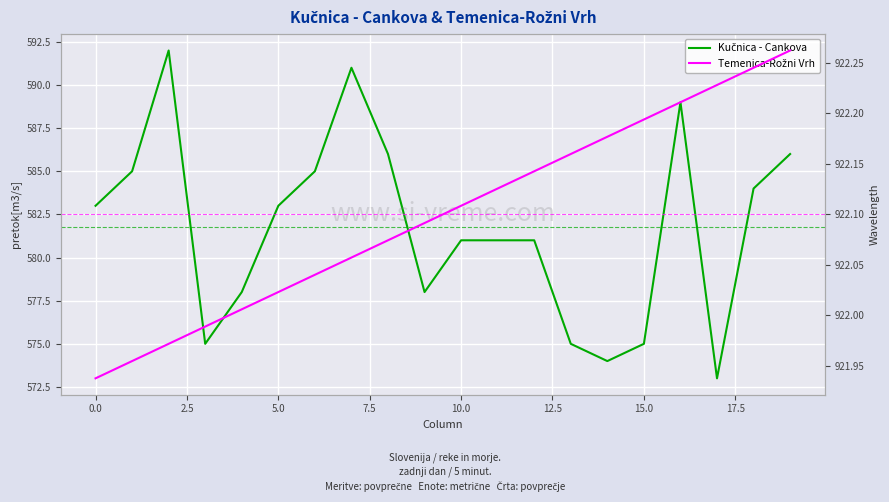

Which category has the highest value across all series?

19